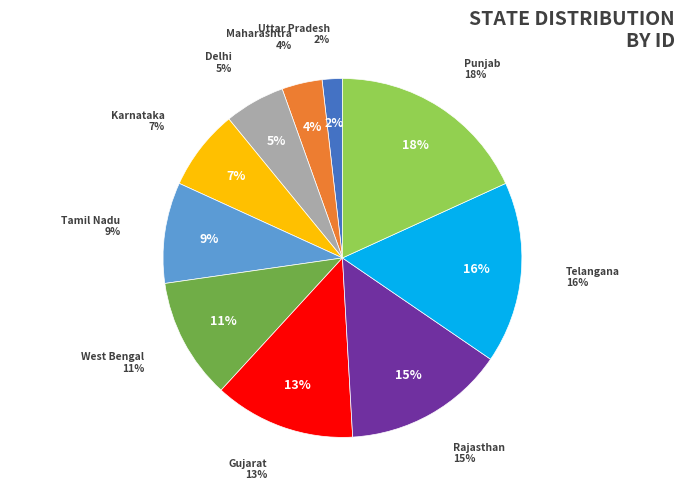

What percentage is NOT represented by Maharashtra?

96.4%